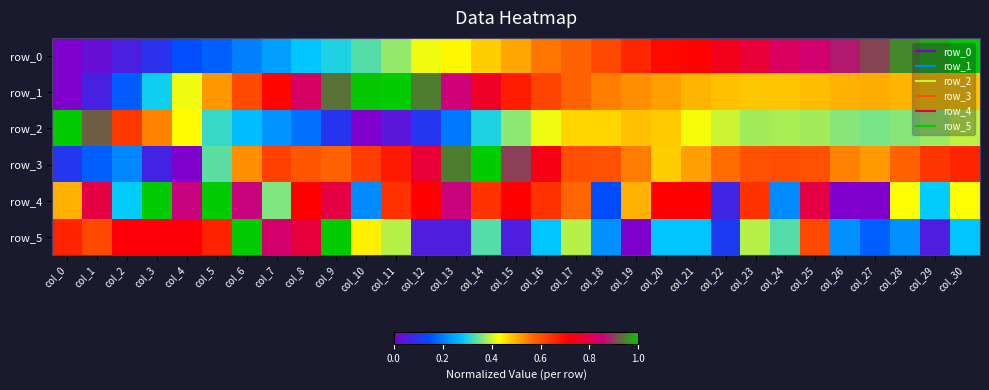

What value does the row_3 series have at col_21?

0.5